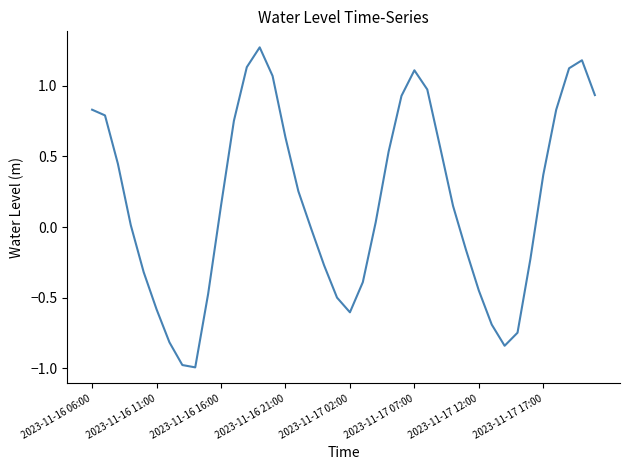

How many negative values are there?

17